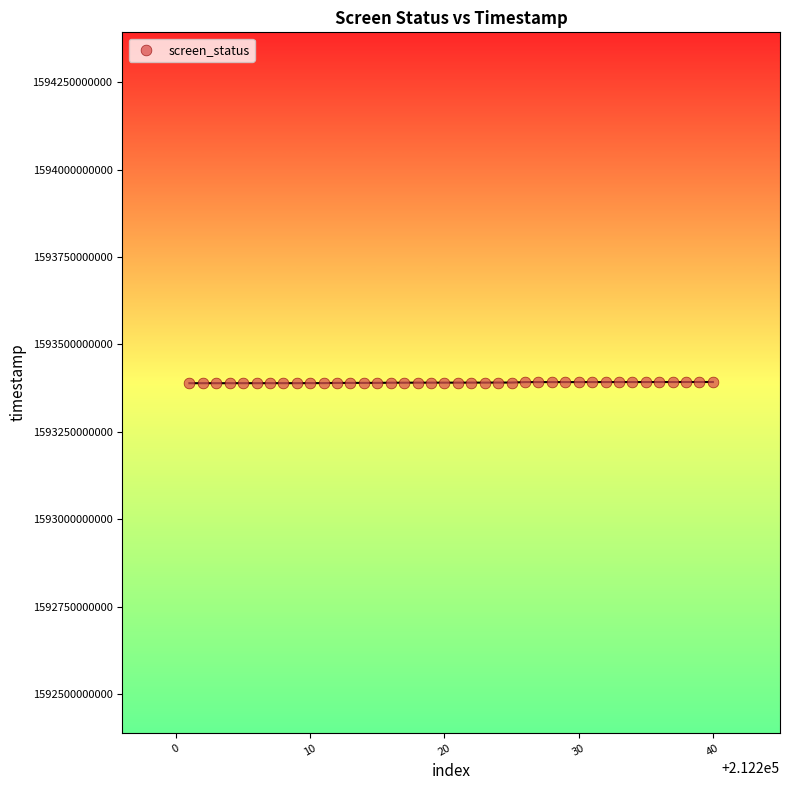

How many data points are displayed?

40